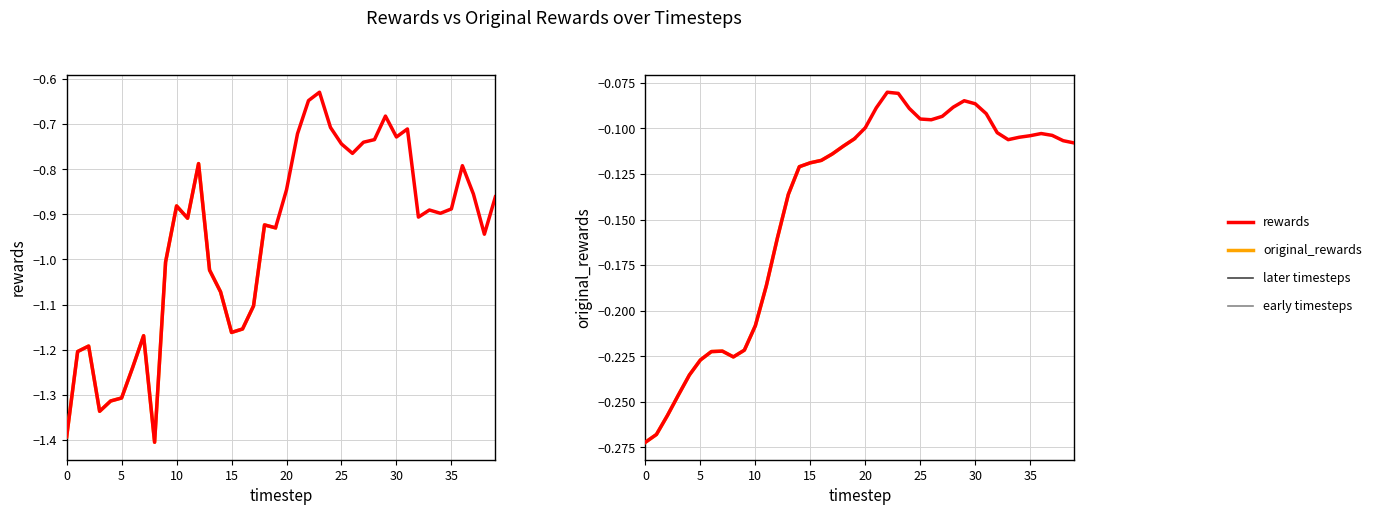

What is the total value across all series at 39?

-1.0